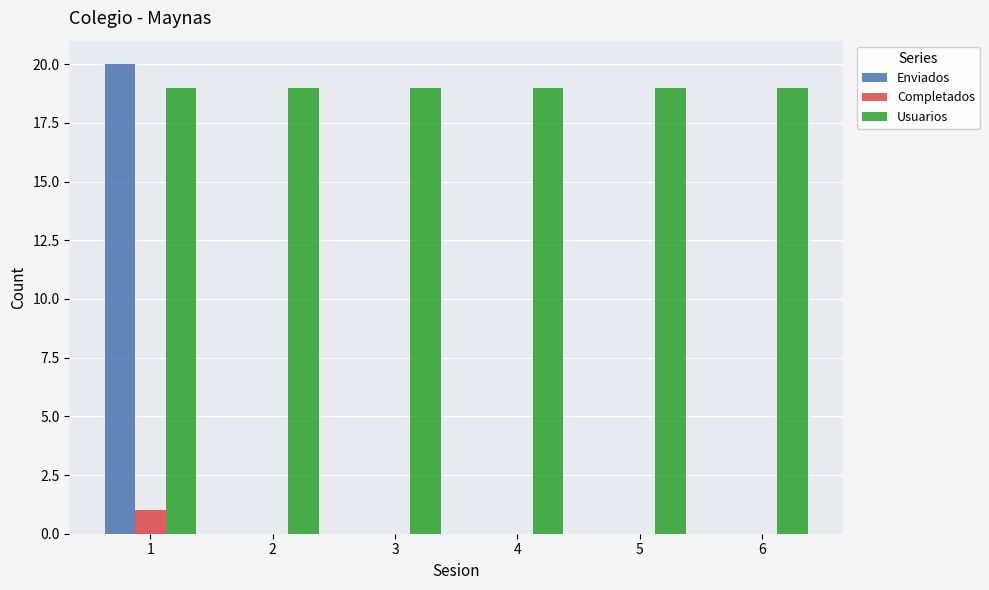

The Enviados series shows 20 at 1. True or false?

True